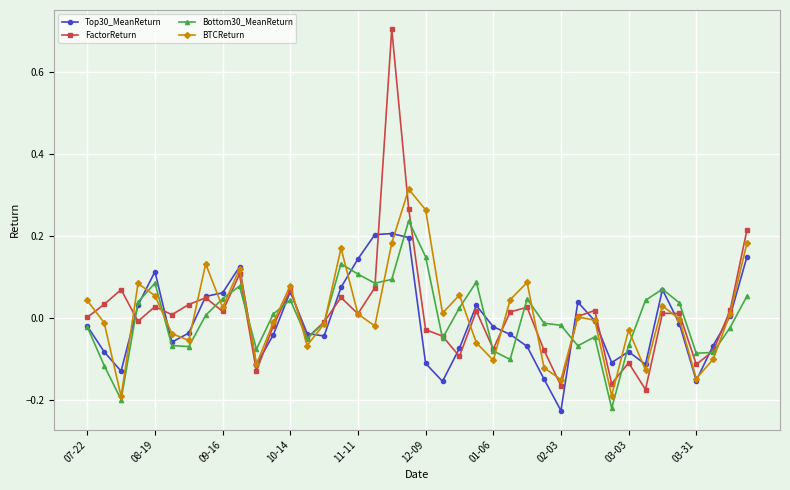

Which series has the widest spread of values?

FactorReturn